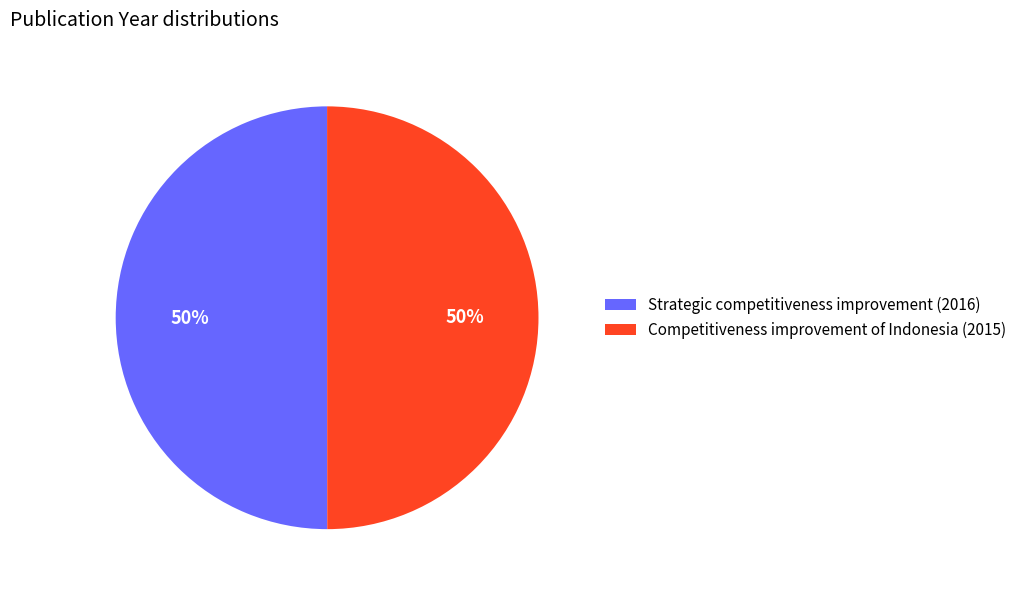

True or false: Strategic competitiveness improvement (2016) accounts for 36% of the total.

False